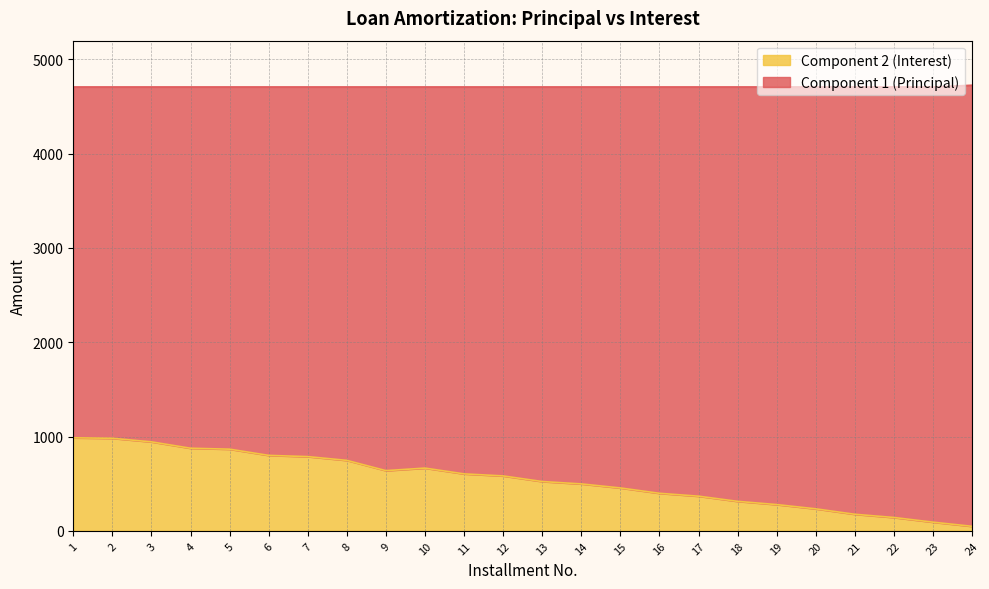

What is the value of the 4th point from the left?

875.7